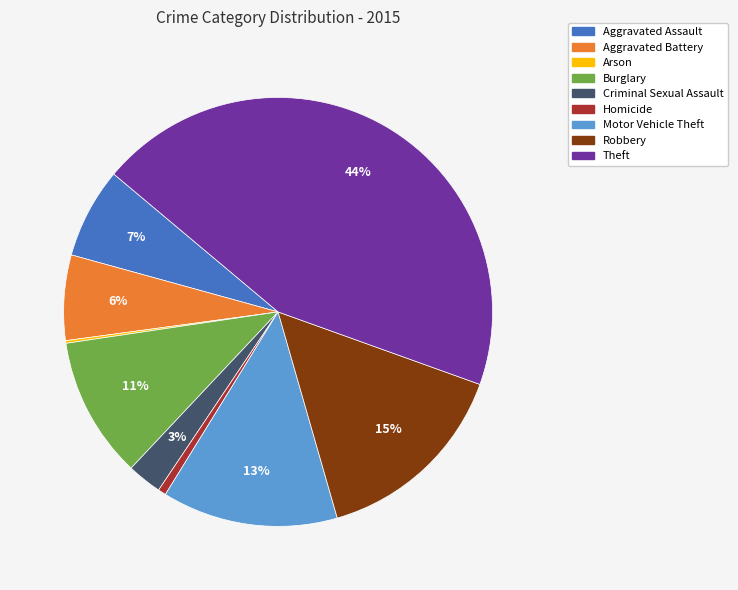

Which category has the biggest portion of the pie?

Theft